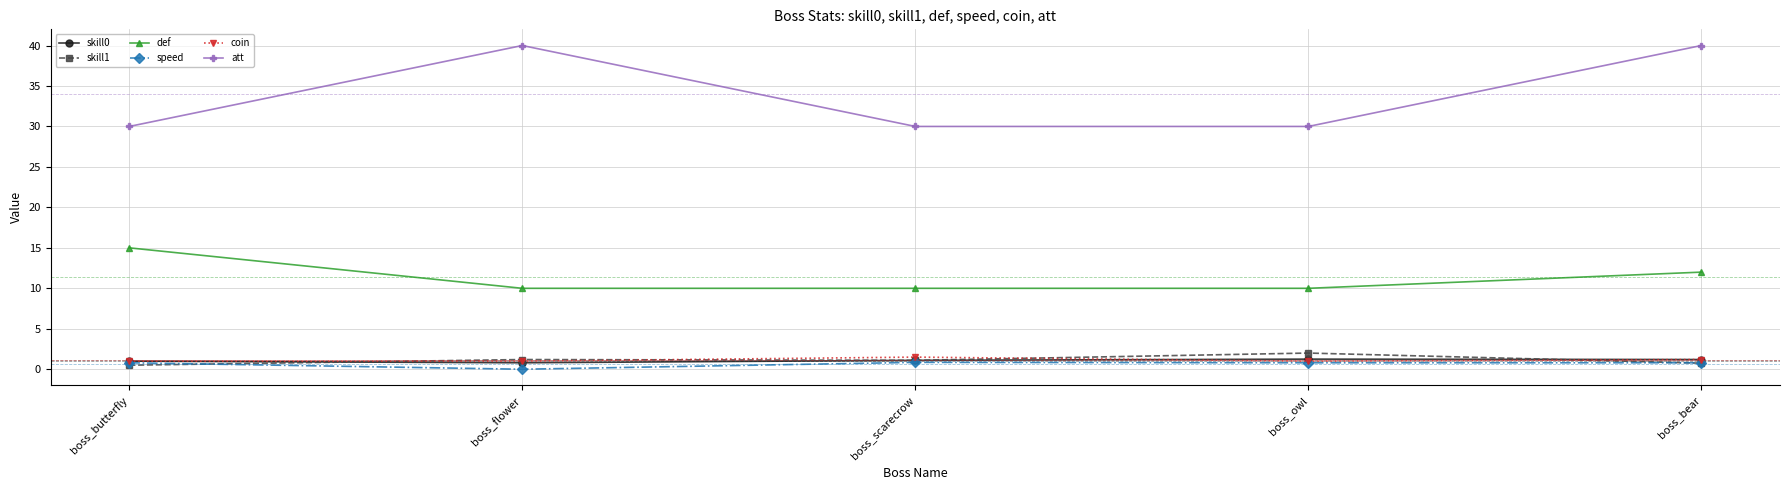

Where is the first local maximum for att?

boss_flower